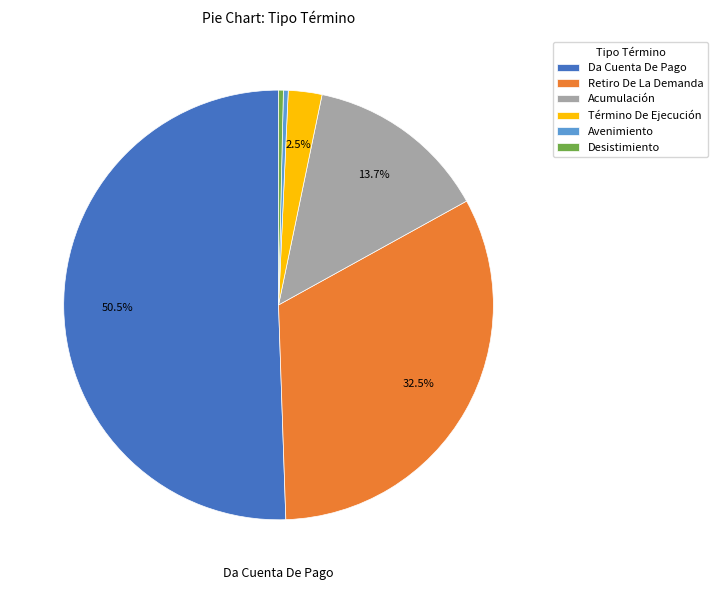

Which has a higher value, Acumulación or Retiro De La Demanda?

Retiro De La Demanda